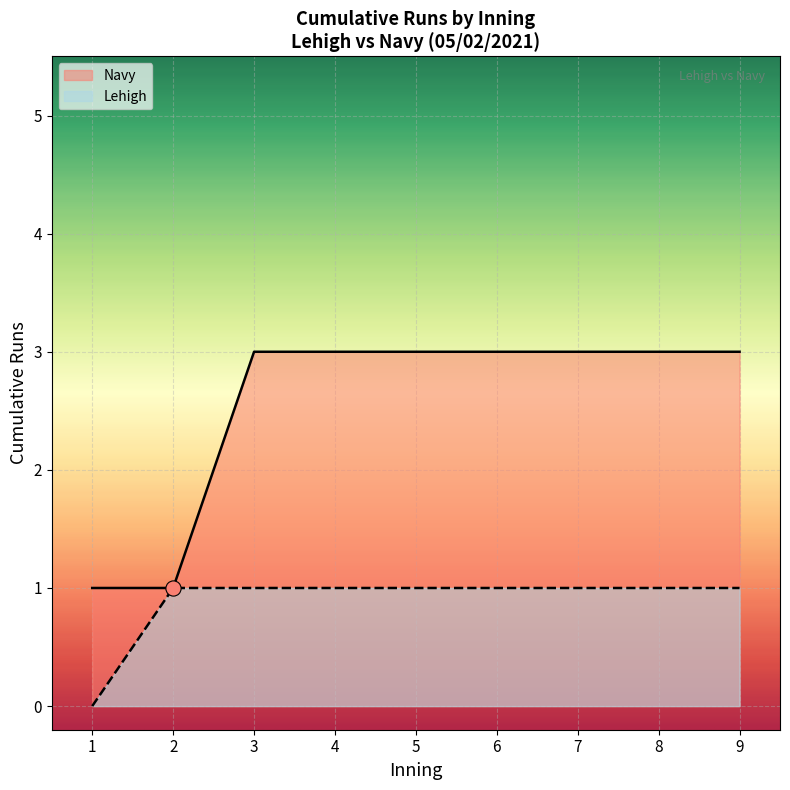

Which series reaches the minimum Y coordinate?

Lehigh